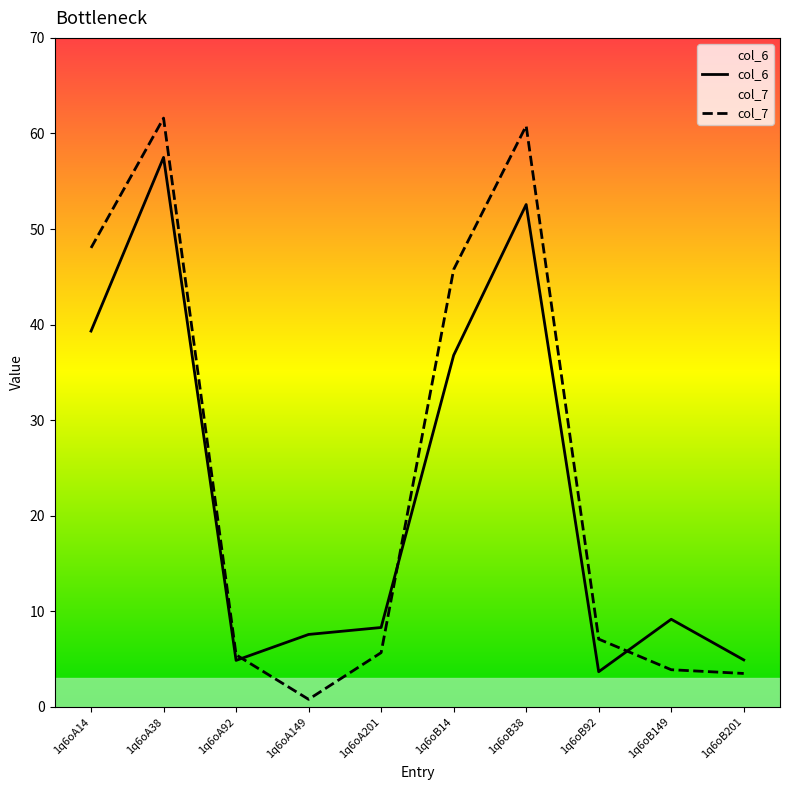

Is the value of col_6 at 1q6oB92 greater than the value of col_7 at 1q6oB201?

Yes